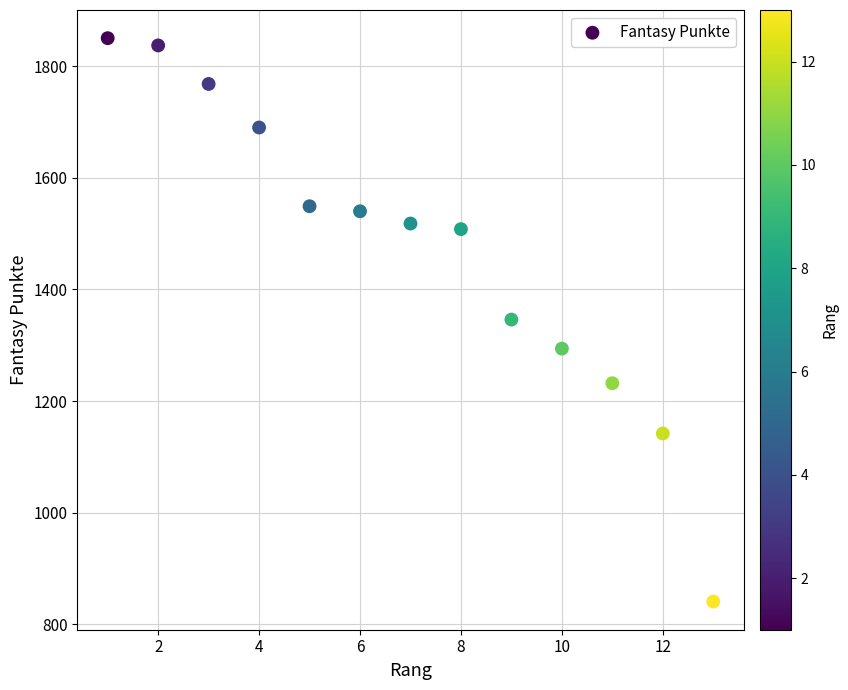

What is the range of Y values (max minus min)?

1009